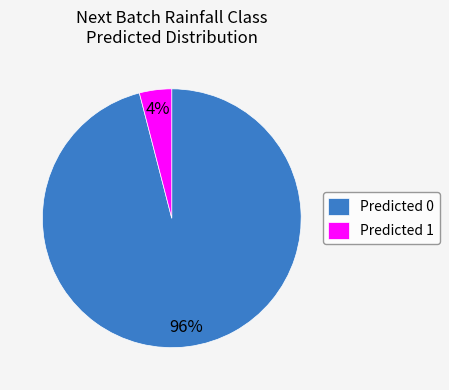

The Predicted 0 slice represents 1% of the pie. True or false?

False